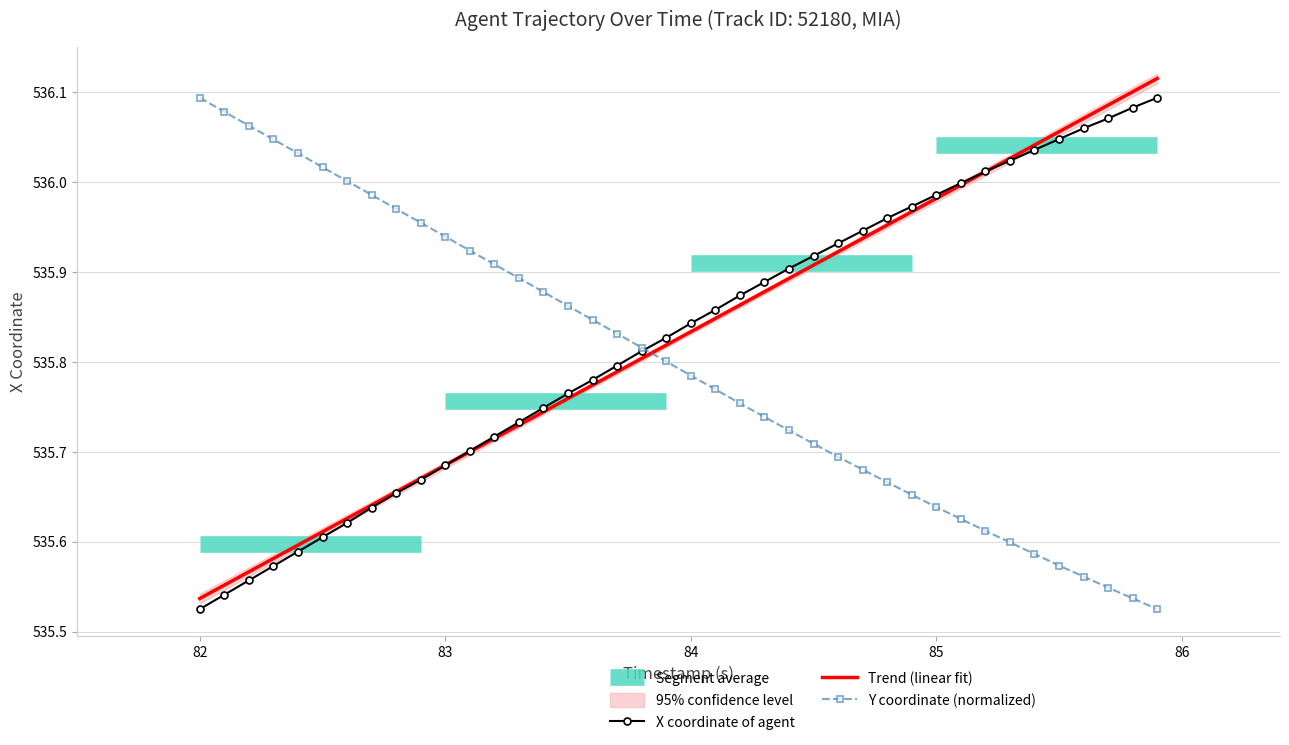

Which category has the highest value in the Y coordinate (normalized) series?

82